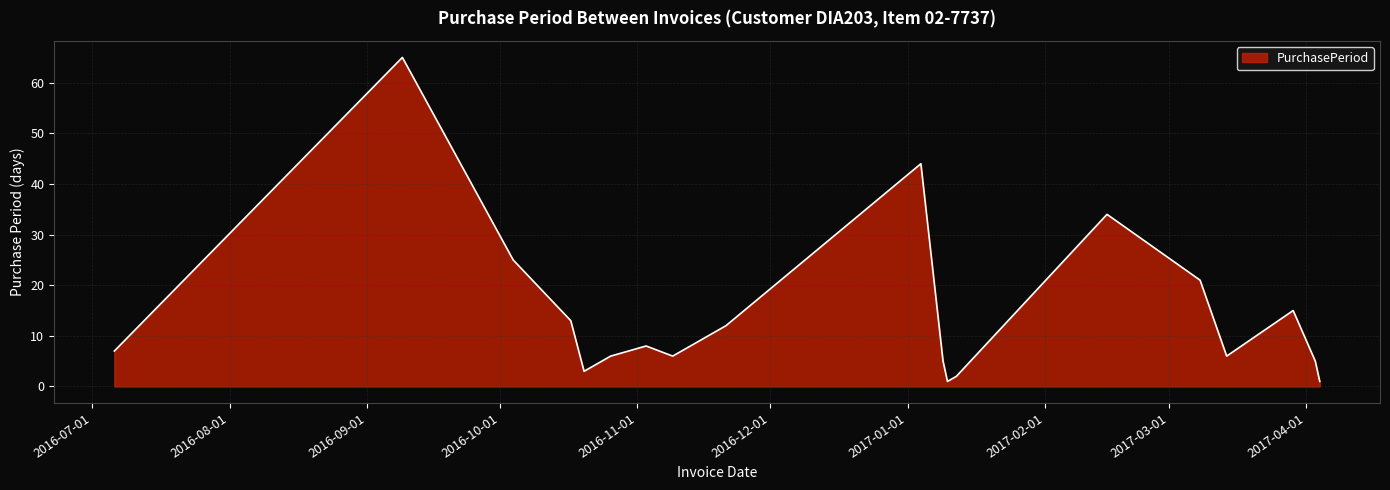

What is the smallest value displayed?

1